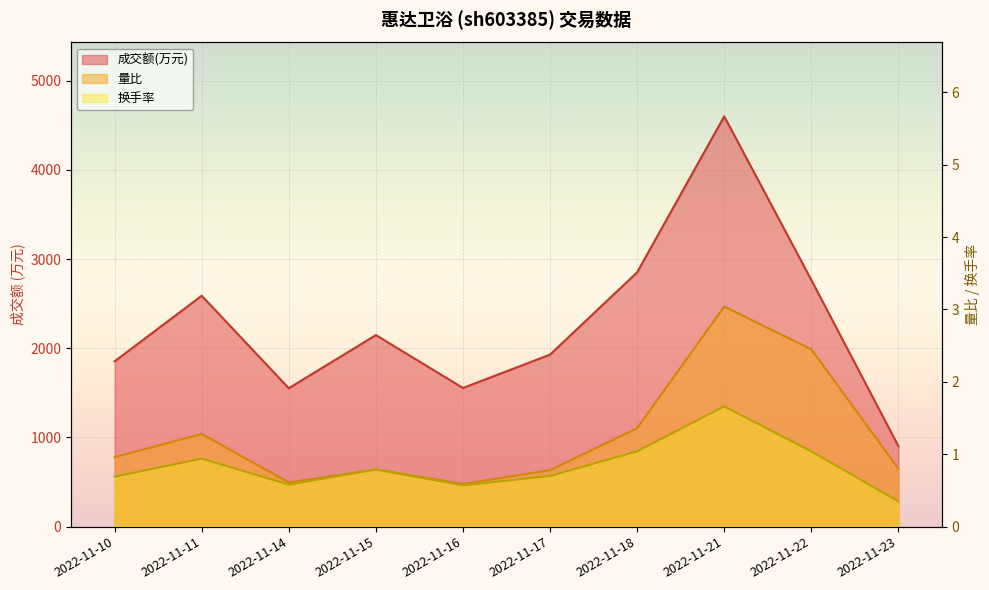

Rank the series by their maximum value, from lowest to highest.

换手率, 量比, 成交额(万元)